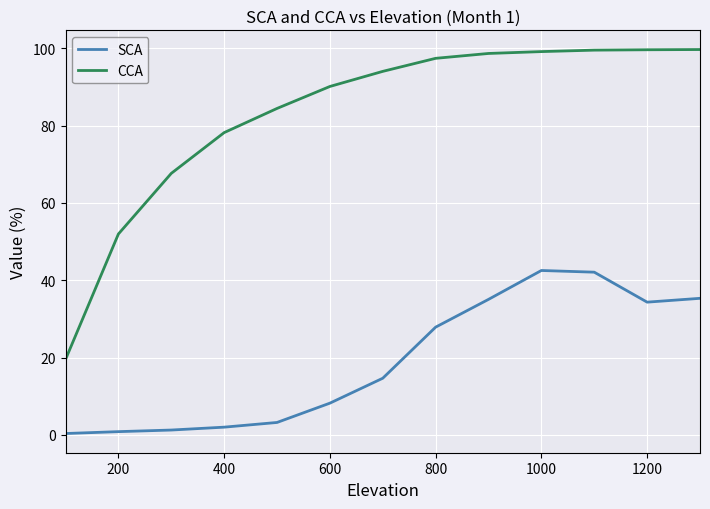

Which series has the widest spread of values?

CCA